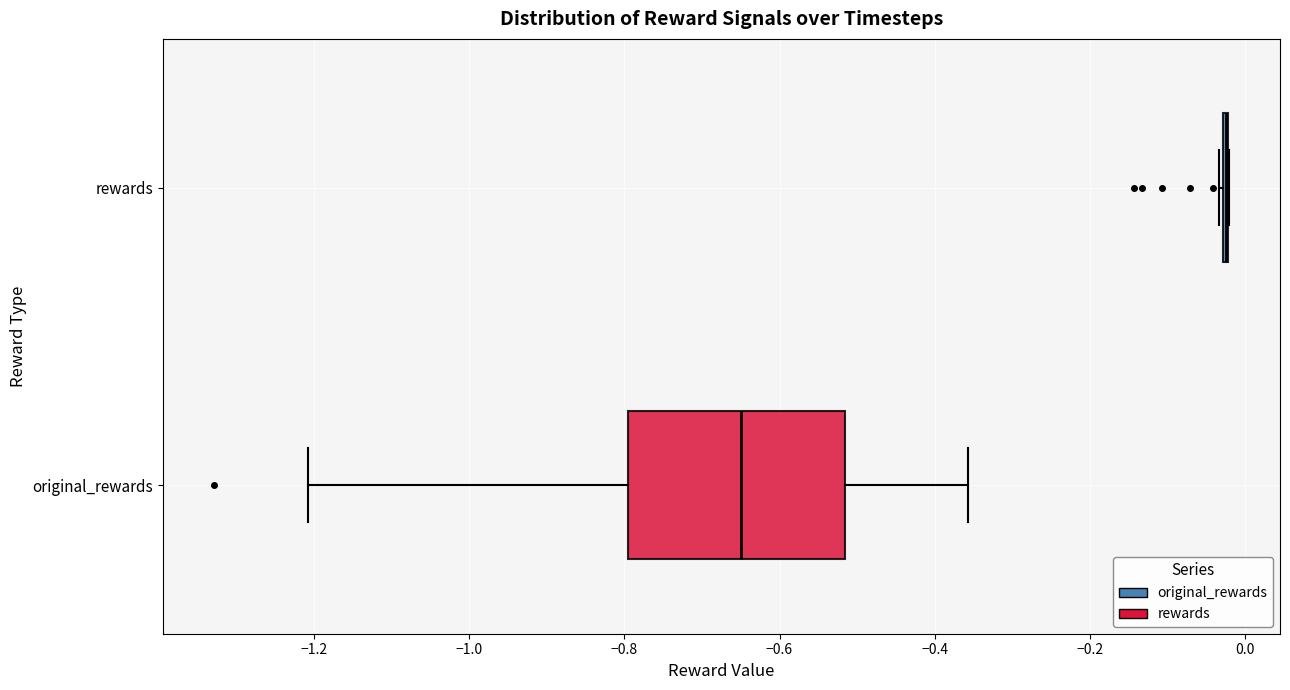

Comparing the boxes themselves (not the whiskers), which one is the widest?

original_rewards